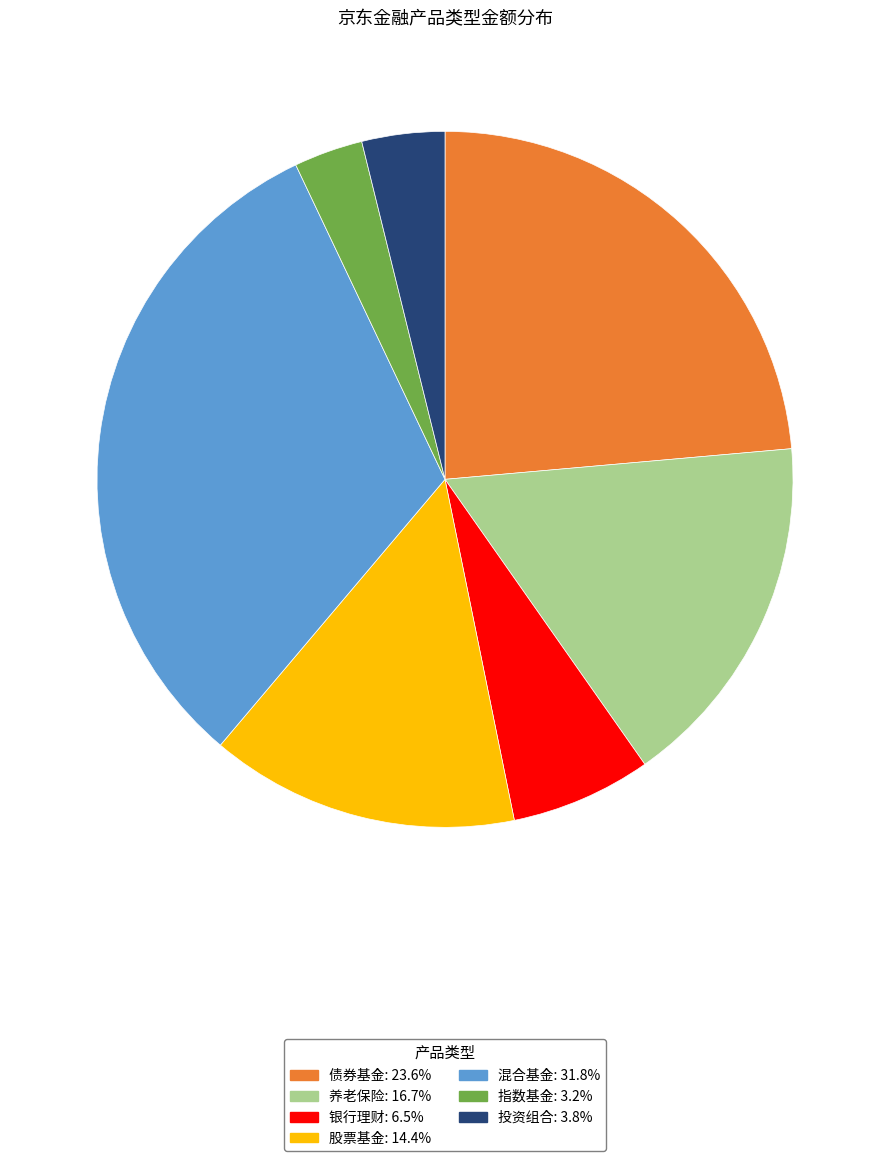

Is there any slice that represents more than half of the pie?

No